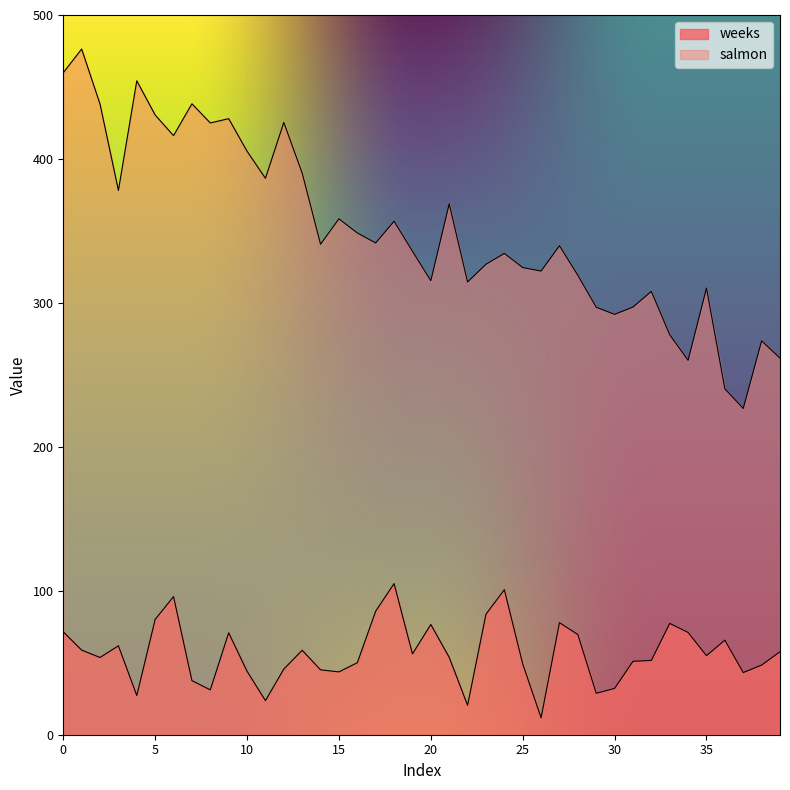

What is the lowest value of the weeks series?

11.8